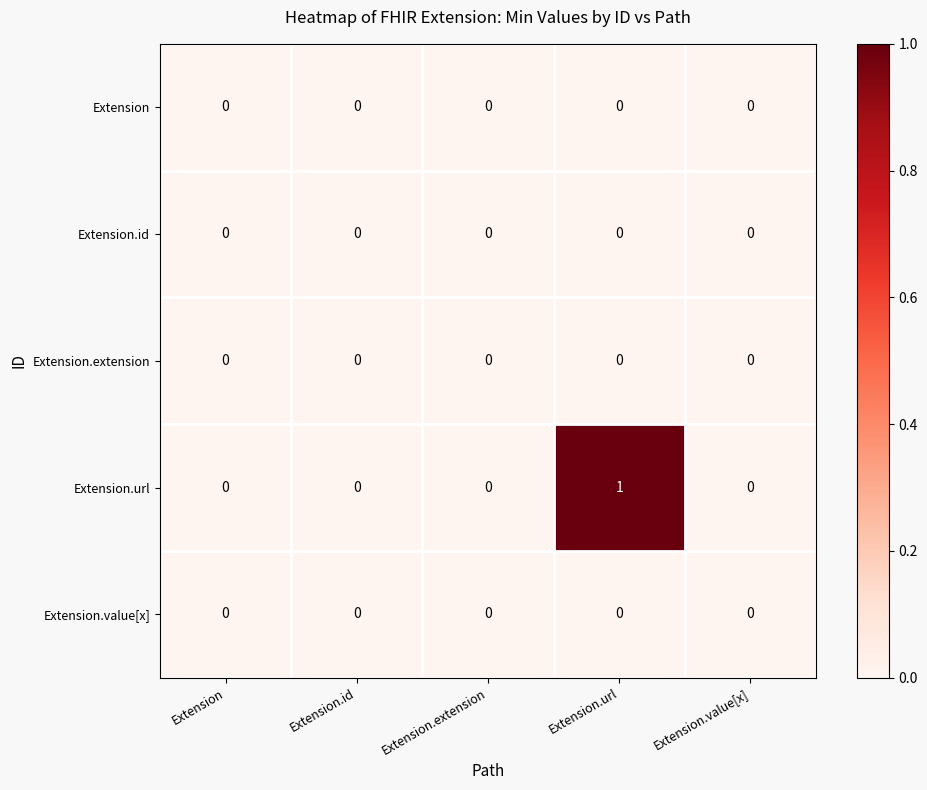

What is the difference between the highest and lowest values at Extension.url?

1